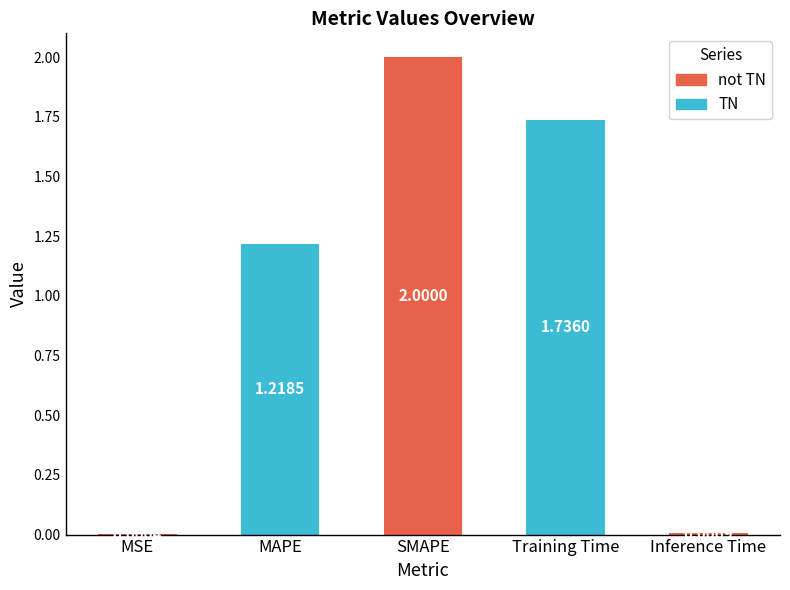

What is the change in value from MAPE to Inference Time?

-1.2